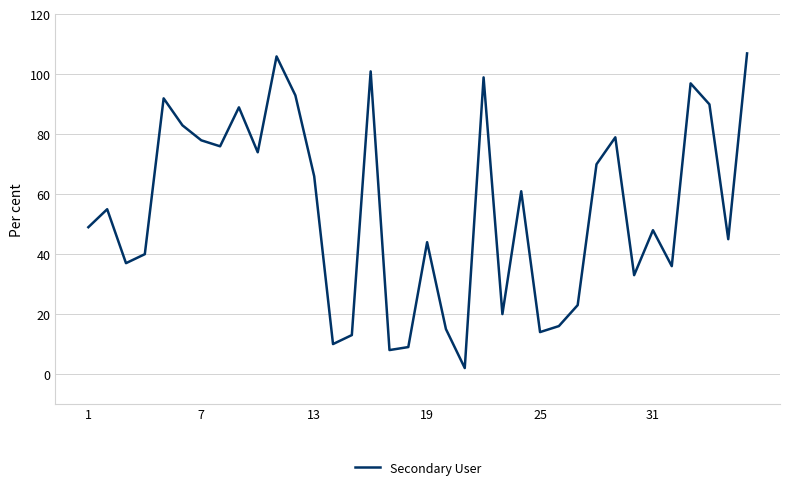

How many lines are shown in the chart?

1